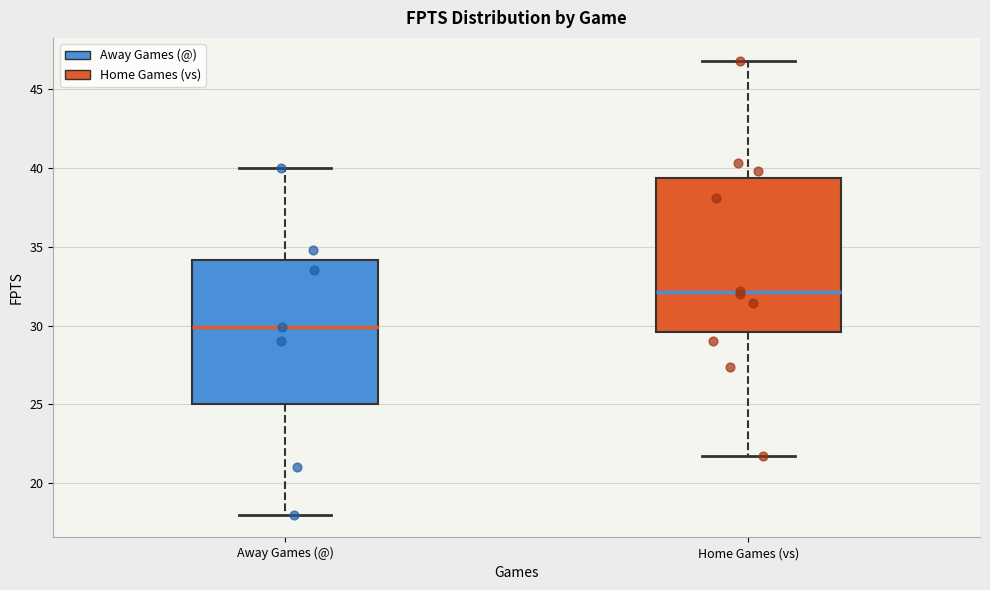

Where does the upper whisker of the box for Away Games (@) end on the y-axis? The values are not printed on the chart, so give them approximately, as read against the axis.

40.0